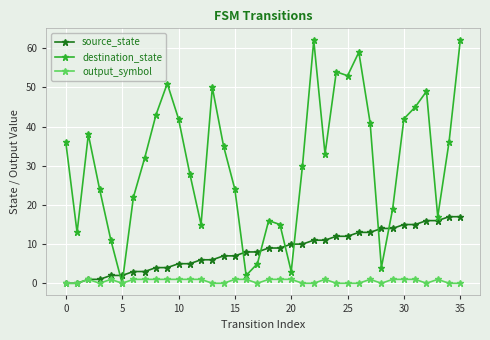

List the series in order of their peak value, highest first.

destination_state, source_state, output_symbol